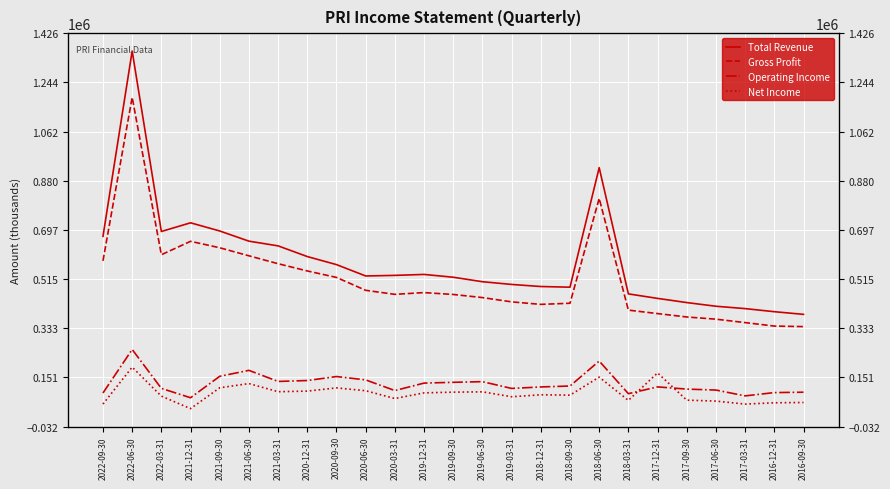

Which series changed the most between 2020-09-30 and 2019-06-30?

Gross Profit